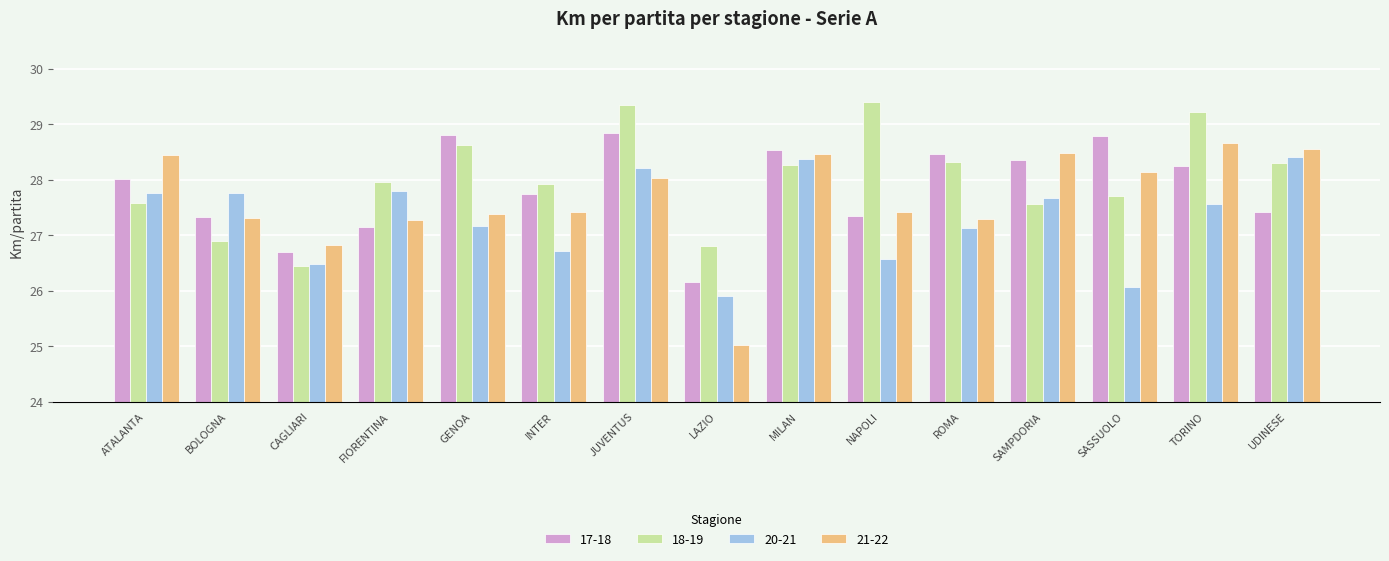

Is it true that 20-21 equals 27.1 at ROMA?

True